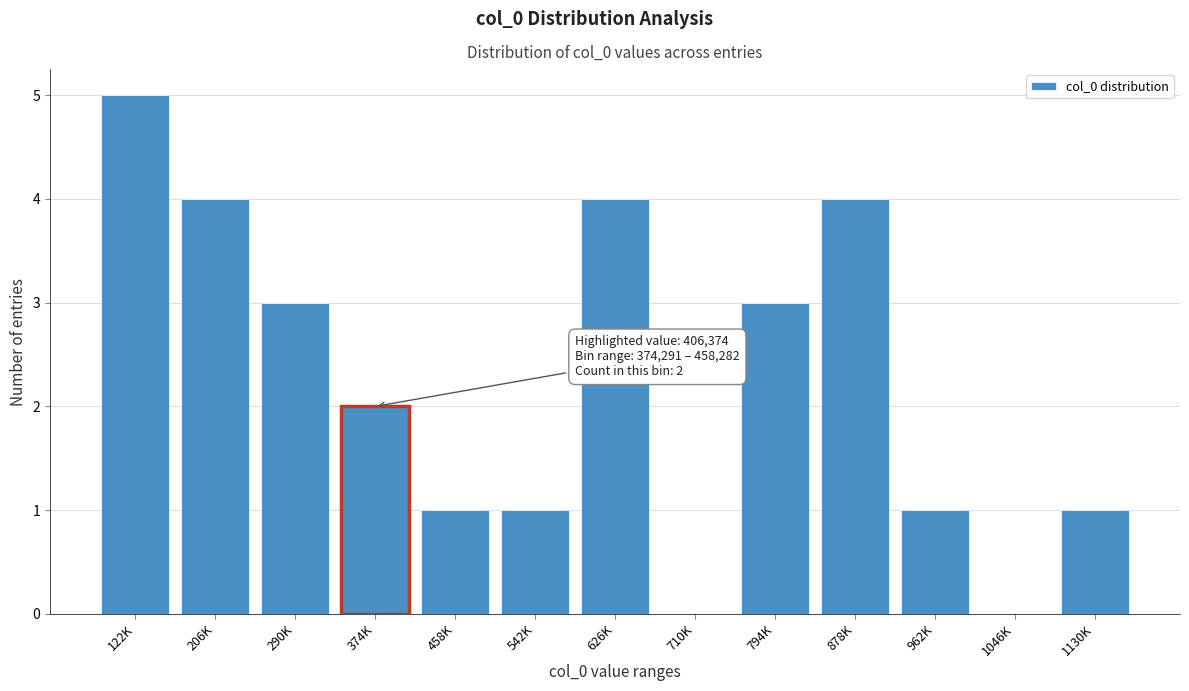

Reading left to right, extract all data points from this chart.

122K=5	206K=4	290K=3	374K=2	458K=1	542K=1	626K=4	710K=0	794K=3	878K=4	962K=1	1046K=0	1130K=1